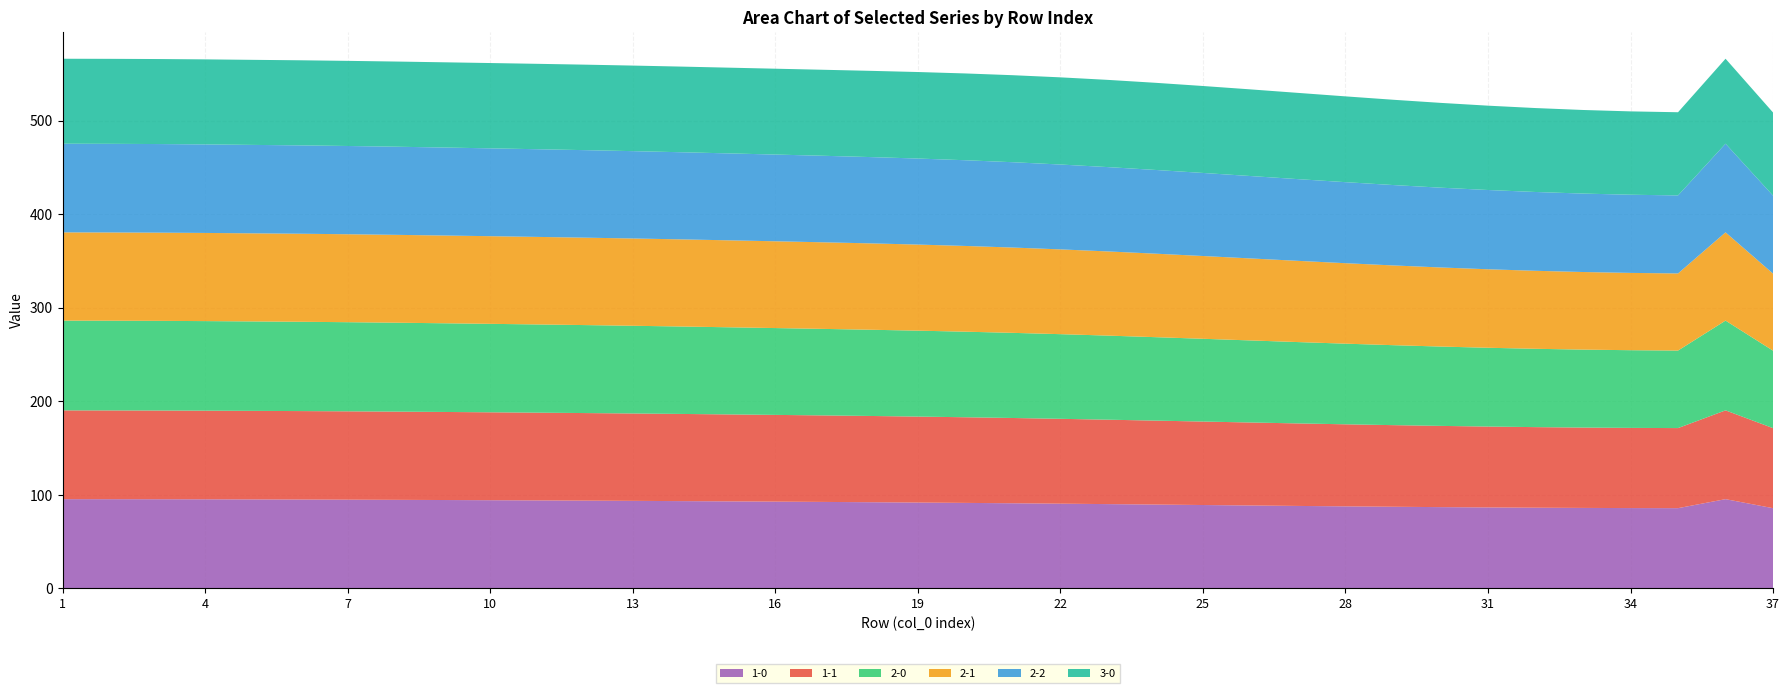

Reading left to right, transcribe all the data shown in this chart.

1-0: 95.5	95.4	95.4	95.3	95.2	95.1	94.9	94.7	94.5	94.3	94.1	93.9	93.6	93.4	93.1	92.8	92.5	92.2	91.8	91.5	91.1	90.6	90.2	89.7	89.2	88.7	88.2	87.8	87.3	86.9	86.6	86.3	86.1	85.9	85.8	95.5	85.8
1-1: 94.9	94.9	94.8	94.8	94.7	94.6	94.5	94.3	94.2	94.0	93.8	93.6	93.4	93.2	93.0	92.7	92.5	92.2	91.9	91.6	91.2	90.7	90.3	89.8	89.2	88.7	88.2	87.7	87.3	86.8	86.5	86.2	85.9	85.7	85.6	94.9	85.6
2-0: 96.0	95.9	95.9	95.8	95.6	95.5	95.3	95.1	94.8	94.6	94.3	94.1	93.8	93.5	93.2	92.8	92.5	92.2	91.9	91.5	91.0	90.5	89.9	89.2	88.5	87.7	87.0	86.2	85.5	84.8	84.3	83.8	83.4	83.1	82.9	96.0	82.8
2-1: 94.4	94.3	94.3	94.3	94.2	94.1	94.0	93.9	93.8	93.7	93.6	93.5	93.3	93.2	93.0	92.8	92.6	92.3	92.0	91.7	91.2	90.6	90.0	89.3	88.5	87.7	86.8	86.0	85.3	84.6	83.9	83.4	83.0	82.7	82.5	94.4	82.4
2-2: 94.8	94.8	94.7	94.7	94.6	94.5	94.4	94.2	94.1	93.9	93.8	93.6	93.4	93.2	92.9	92.7	92.5	92.3	92.0	91.7	91.2	90.7	90.2	89.5	88.8	88.1	87.4	86.7	86.0	85.3	84.8	84.3	83.9	83.6	83.4	94.8	83.4
3-0: 90.8	90.9	90.9	90.9	90.9	91.0	91.0	91.1	91.1	91.2	91.3	91.4	91.5	91.6	91.7	91.8	92.0	92.2	92.5	92.8	93.0	93.2	93.3	93.2	93.0	92.6	92.2	91.7	91.2	90.7	90.2	89.7	89.4	89.1	88.9	90.8	88.9